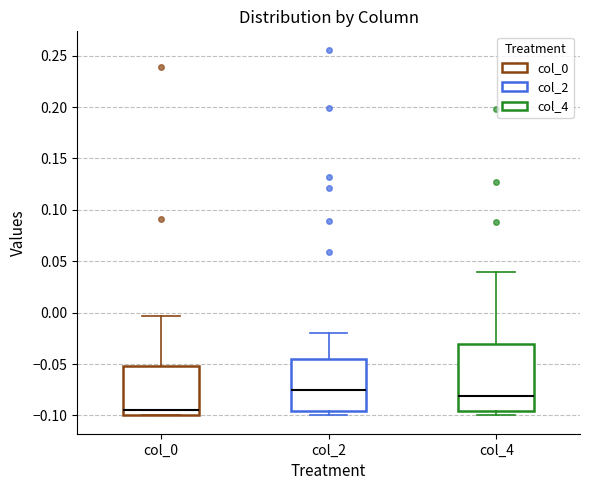

Which box's median line is the lowest?

col_0